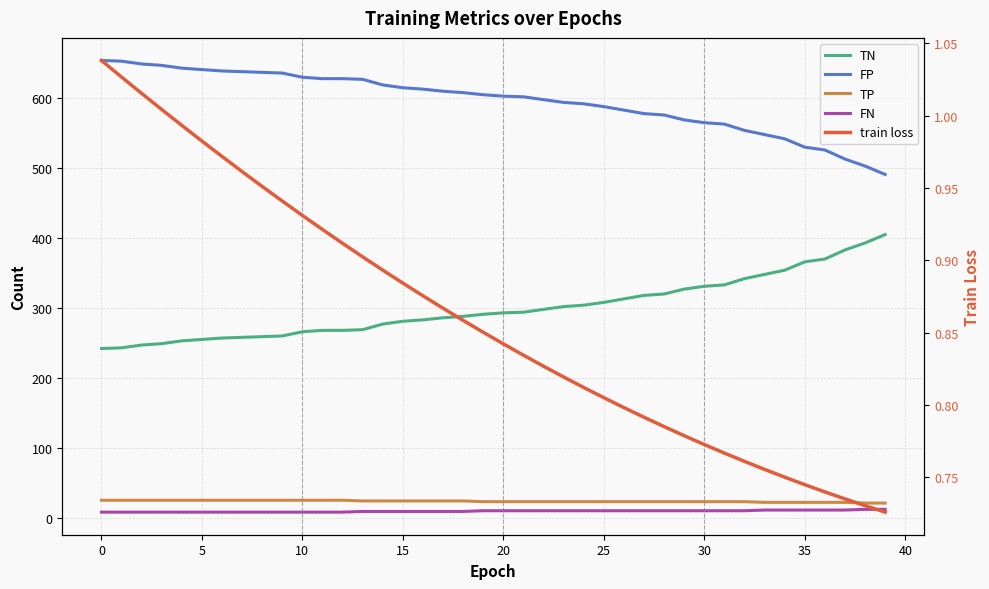

True or false: FN and train loss intersect in this chart.

False